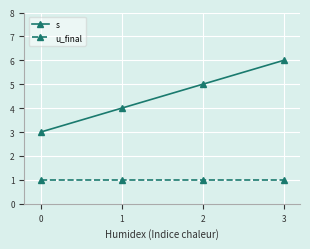

Does the chart display data point markers on the line(s)?

Yes